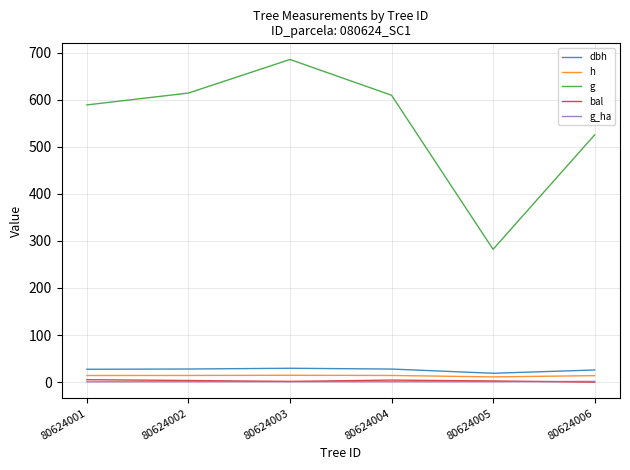

True or false: g and bal cross at least once.

False